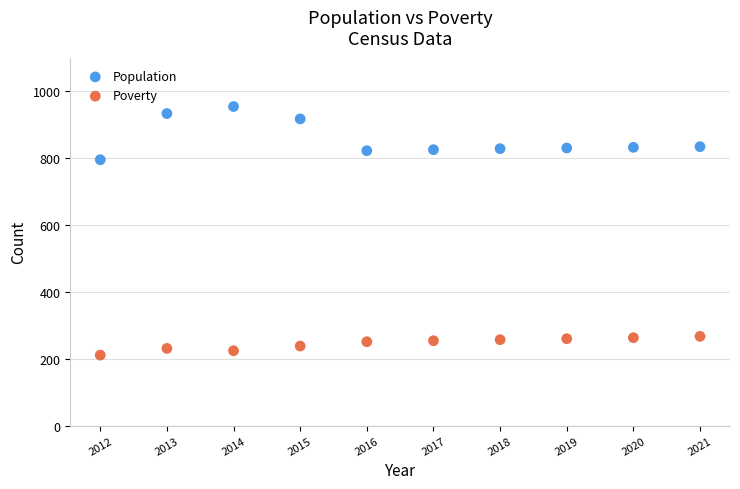

Across all data points, what is the range of Y values (max minus min)?

743